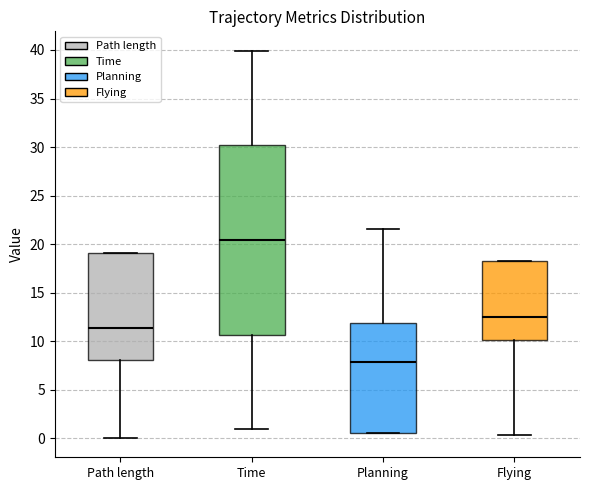

Where is the upper edge of the box for Path length on the y-axis? The values are not printed on the chart, so give them approximately, as read against the axis.

19.0